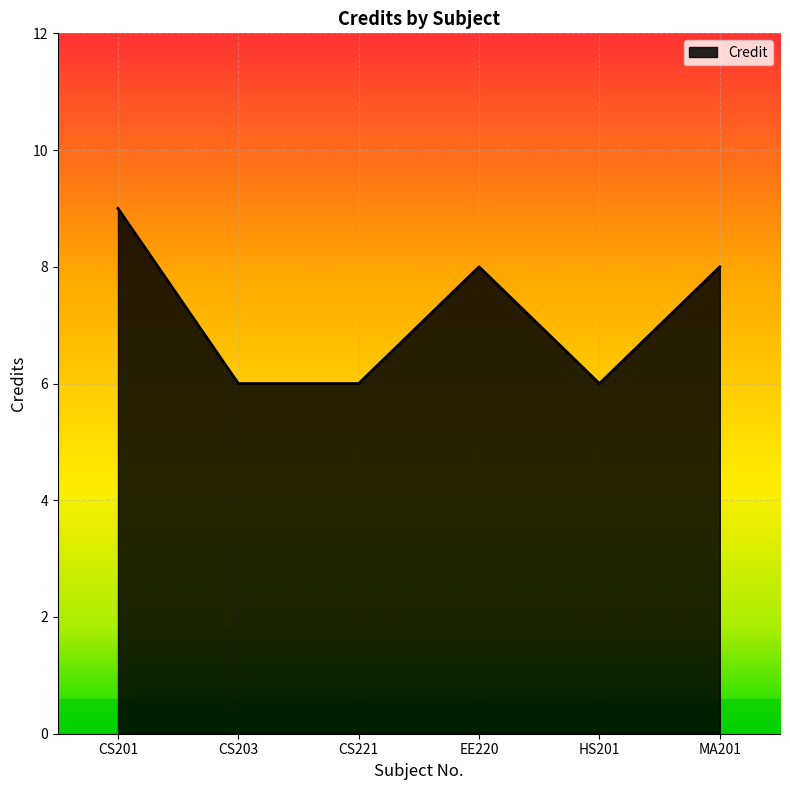

What position from the left is CS221?

3